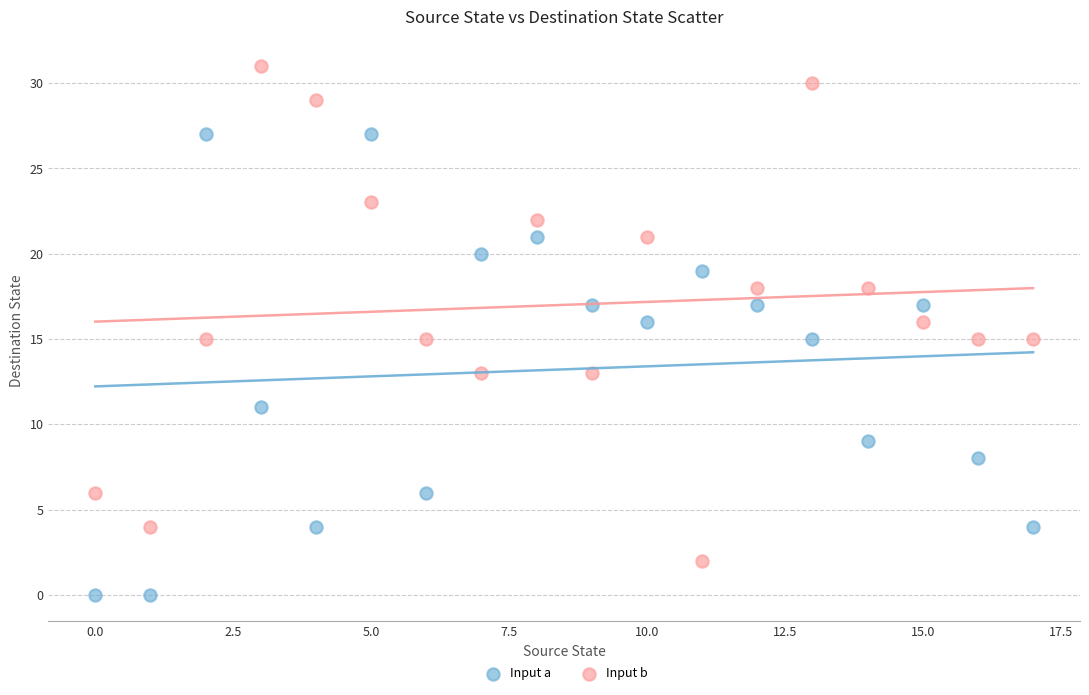

Which series reaches the maximum Y coordinate?

Input b